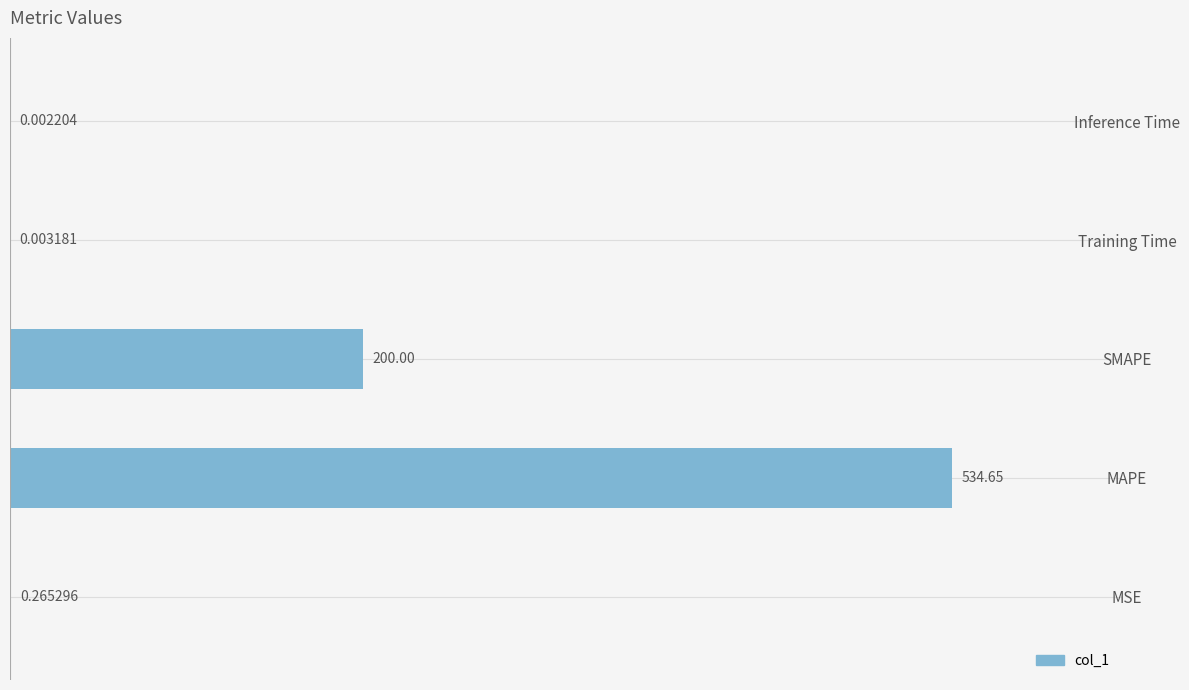

What is the sum of the values at Inference Time and MAPE?

534.7